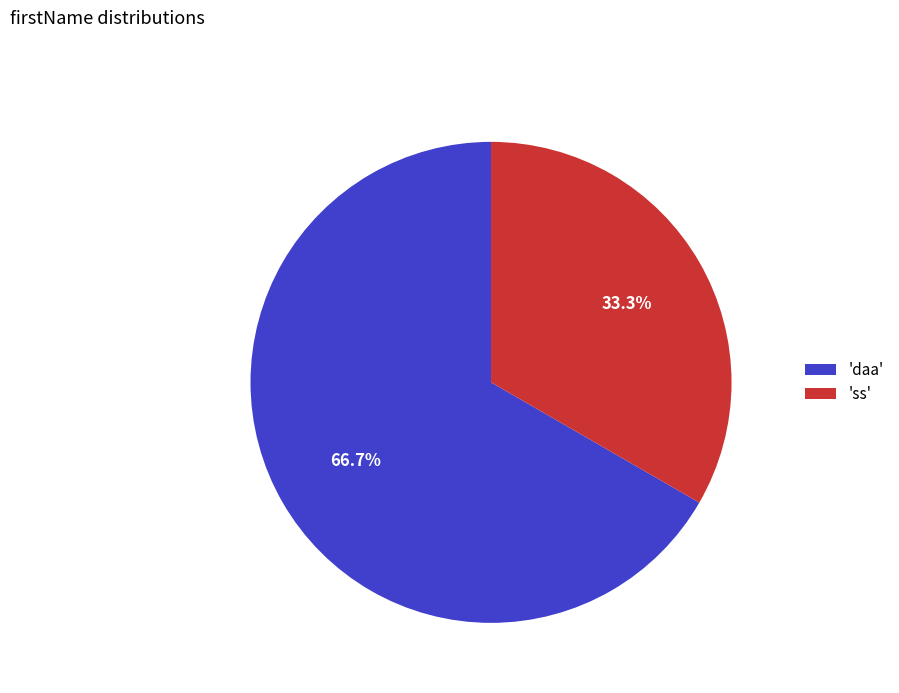

Does 'ss' account for over 50% of the chart?

No